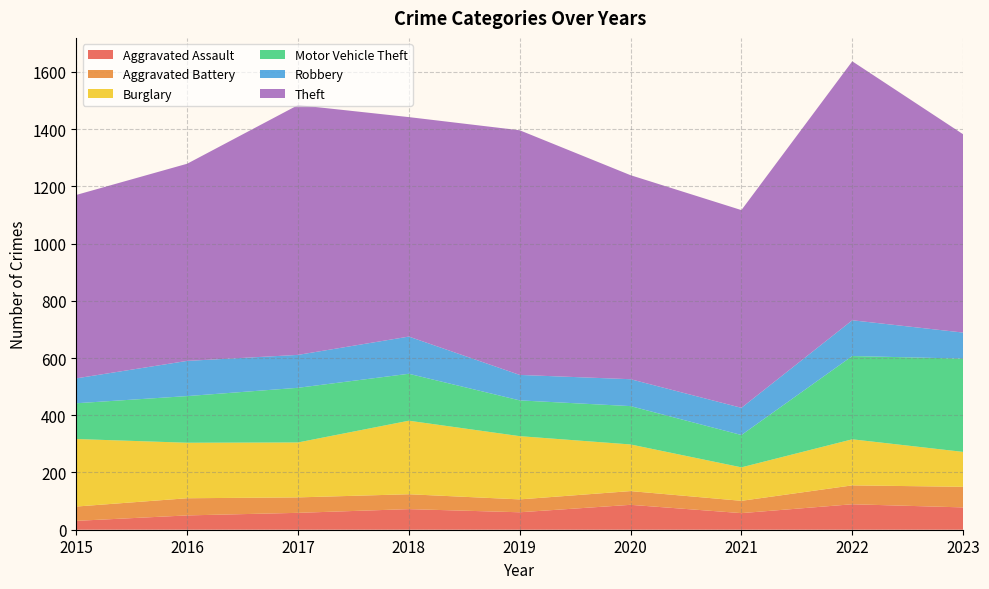

Reading right to left, what are all the values shown in this chart?

Aggravated Assault: 2023=78	2022=89	2021=58	2020=87	2019=61	2018=72	2017=59	2016=50	2015=31
Aggravated Battery: 2023=72	2022=66	2021=43	2020=48	2019=45	2018=52	2017=54	2016=60	2015=50
Burglary: 2023=122	2022=161	2021=117	2020=163	2019=221	2018=257	2017=192	2016=194	2015=236
Motor Vehicle Theft: 2023=326	2022=291	2021=113	2020=134	2019=125	2018=164	2017=191	2016=163	2015=125
Robbery: 2023=91	2022=125	2021=95	2020=94	2019=89	2018=130	2017=115	2016=123	2015=87
Theft: 2023=693	2022=905	2021=691	2020=713	2019=855	2018=767	2017=873	2016=689	2015=641